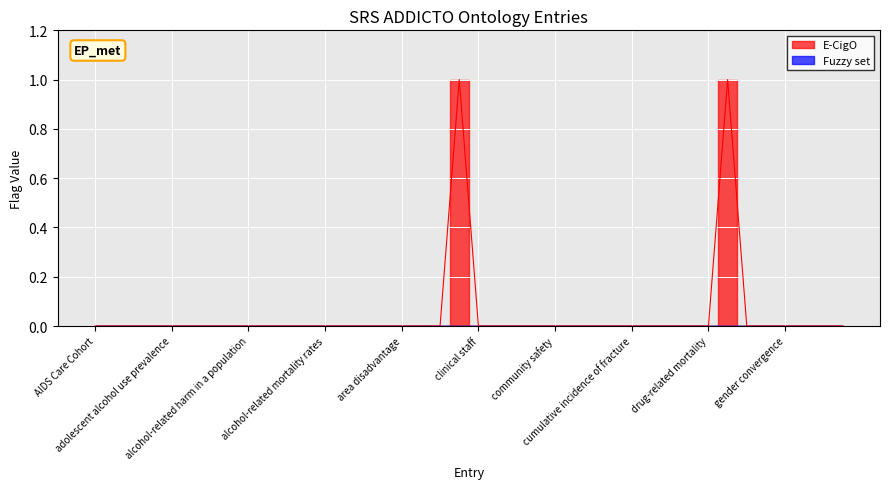

Which has a higher value, alcohol-related mortality rates or epidemic?

alcohol-related mortality rates